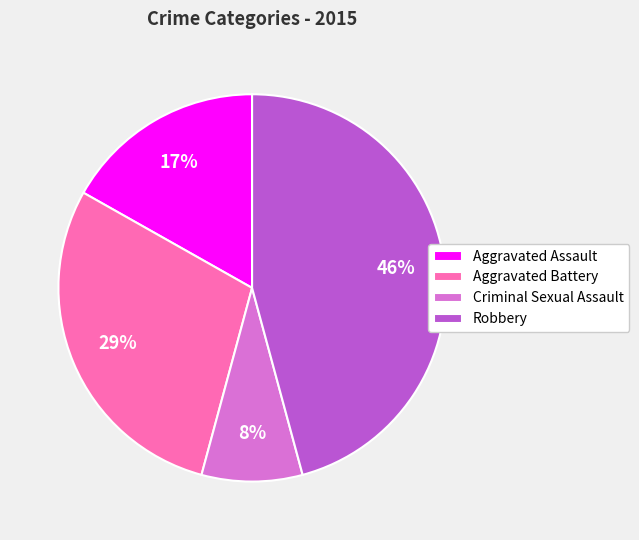

Which has a higher value, Aggravated Battery or Criminal Sexual Assault?

Aggravated Battery